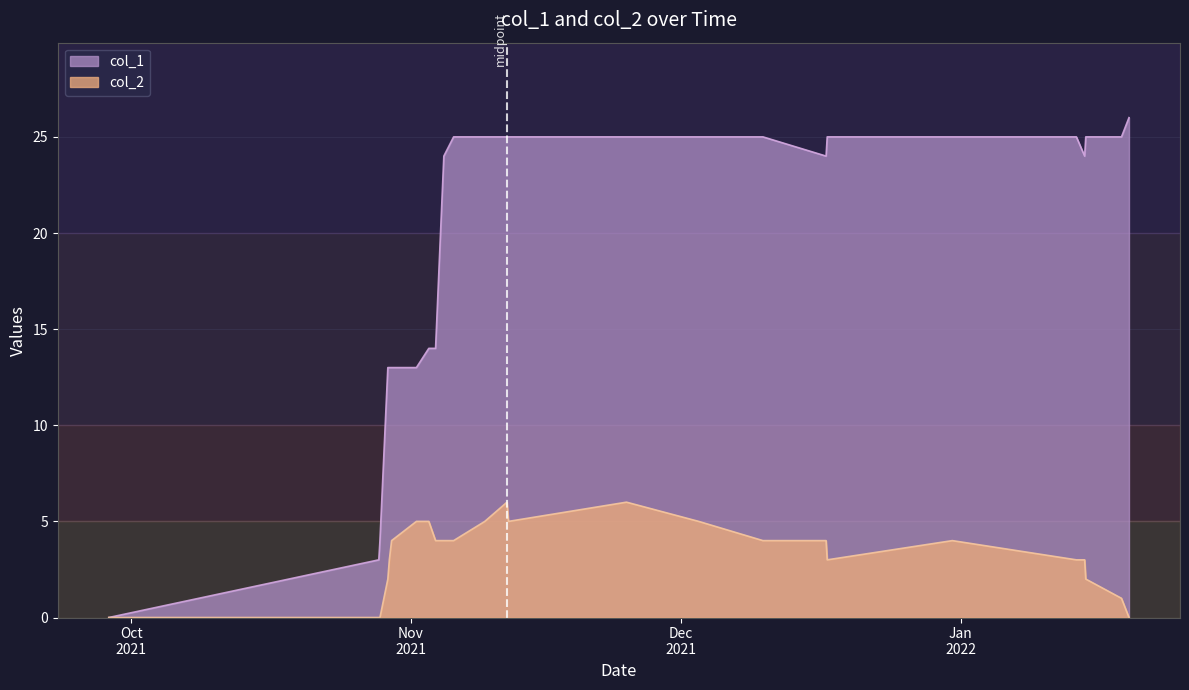

Which series has the largest total across all categories?

col_1